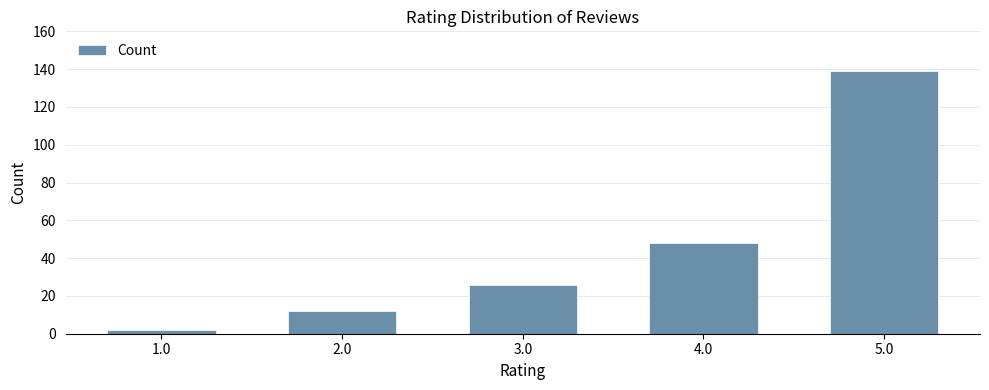

At which category does the chart reach its minimum across all series?

1.0